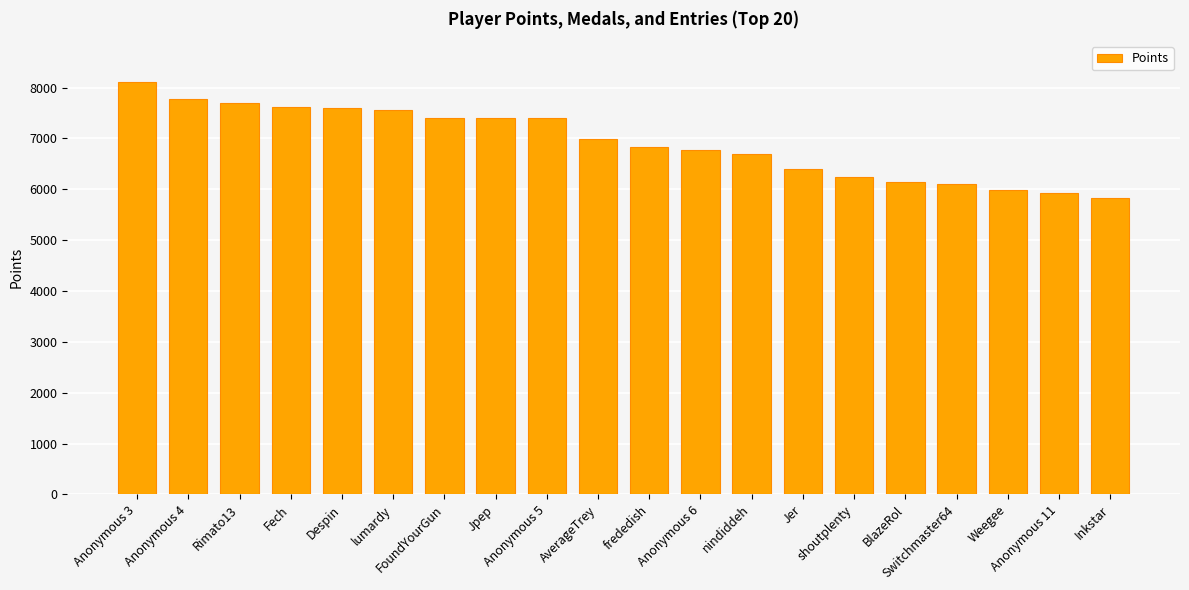

What is the greatest value displayed?

8102